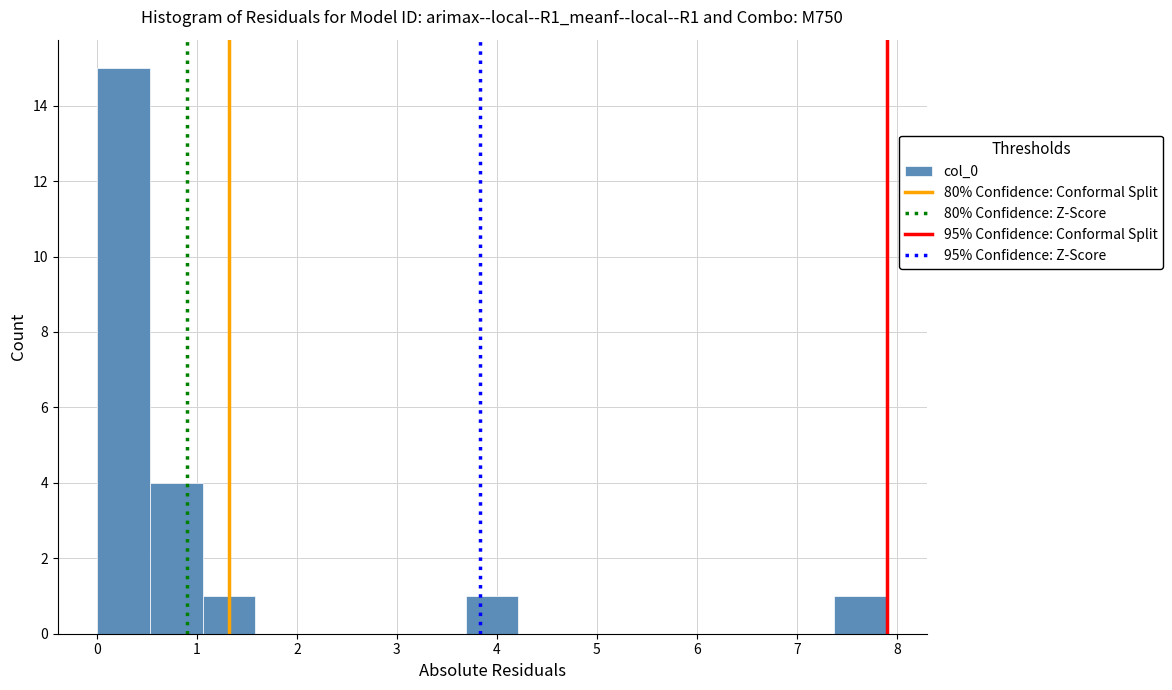

Reading left to right, transcribe this chart: for each bar, give the range it covers on the x-axis and its height. Neither the bar edges nor the heights are printed on the chart, so give them approximately, as read against the axes.

0.0 to 0.5: 15
0.5 to 1.1: 4
1.1 to 1.6: 1
1.6 to 2.1: 0
2.1 to 2.6: 0
2.6 to 3.2: 0
3.2 to 3.7: 0
3.7 to 4.2: 1
4.2 to 4.7: 0
4.7 to 5.3: 0
5.3 to 5.8: 0
5.8 to 6.3: 0
6.3 to 6.8: 0
6.8 to 7.4: 0
7.4 to 7.9: 1